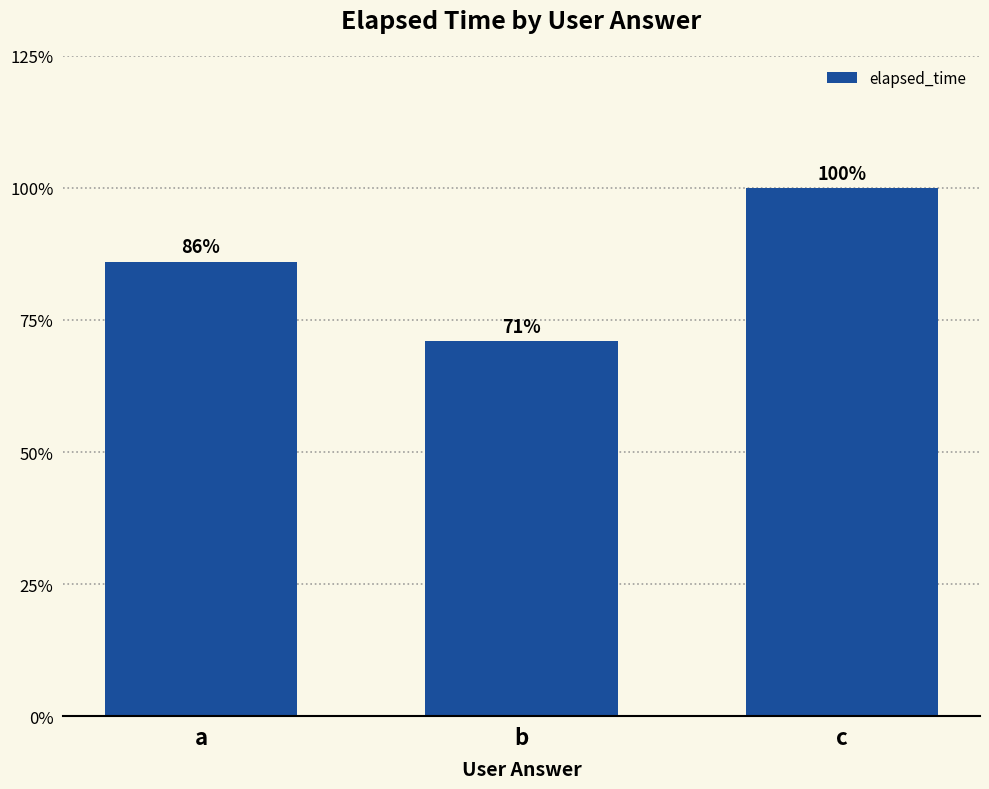

List the labels in order of value, smallest first.

b, a, c